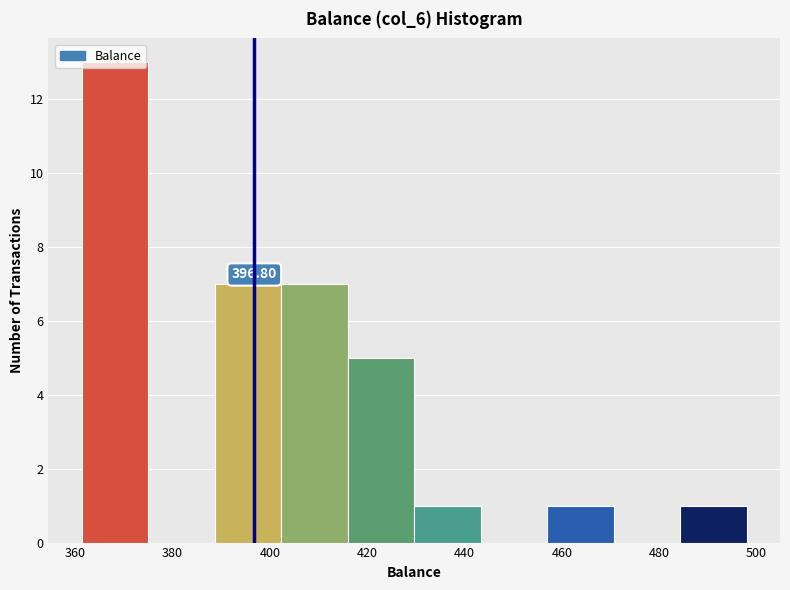

Which range on the x-axis has the tallest bar?

362 to 374